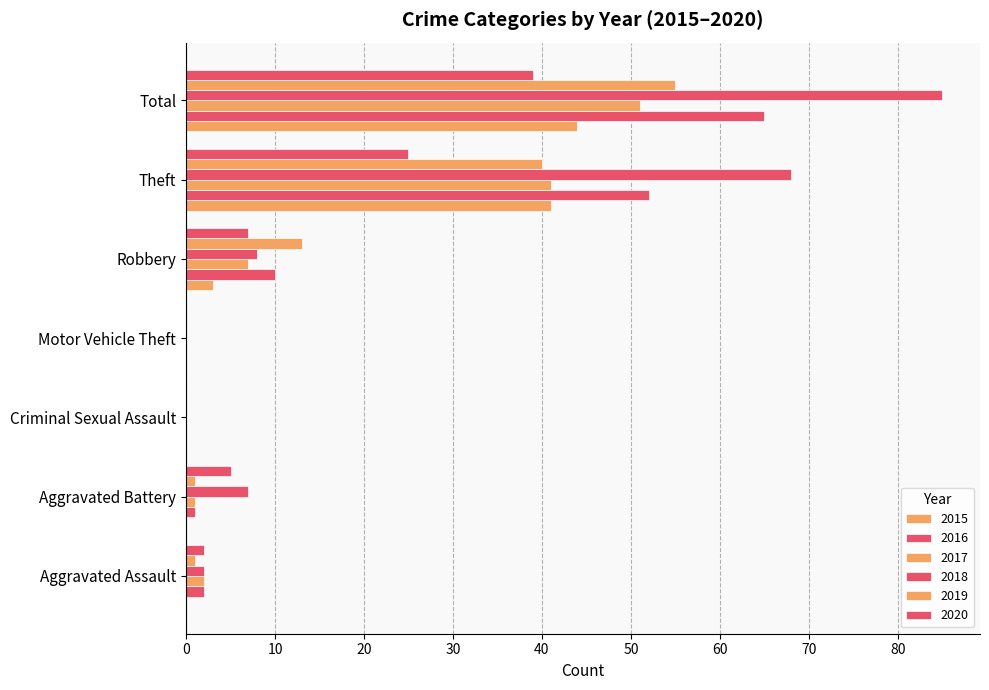

Reading left to right, transcribe all the data shown in this chart.

2015: Aggravated Assault=0	Aggravated Battery=0	Criminal Sexual Assault=0	Motor Vehicle Theft=0	Robbery=3	Theft=41	Total=44
2016: Aggravated Assault=2	Aggravated Battery=1	Criminal Sexual Assault=0	Motor Vehicle Theft=0	Robbery=10	Theft=52	Total=65
2017: Aggravated Assault=2	Aggravated Battery=1	Criminal Sexual Assault=0	Motor Vehicle Theft=0	Robbery=7	Theft=41	Total=51
2018: Aggravated Assault=2	Aggravated Battery=7	Criminal Sexual Assault=0	Motor Vehicle Theft=0	Robbery=8	Theft=68	Total=85
2019: Aggravated Assault=1	Aggravated Battery=1	Criminal Sexual Assault=0	Motor Vehicle Theft=0	Robbery=13	Theft=40	Total=55
2020: Aggravated Assault=2	Aggravated Battery=5	Criminal Sexual Assault=0	Motor Vehicle Theft=0	Robbery=7	Theft=25	Total=39